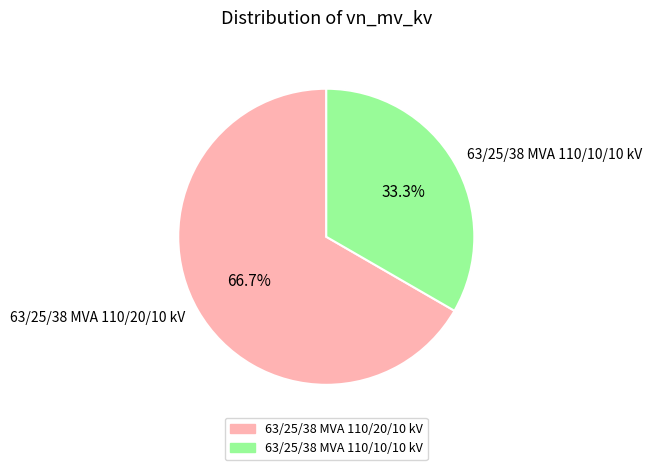

Which has a higher value, 63/25/38 MVA 110/10/10 kV or 63/25/38 MVA 110/20/10 kV?

63/25/38 MVA 110/20/10 kV